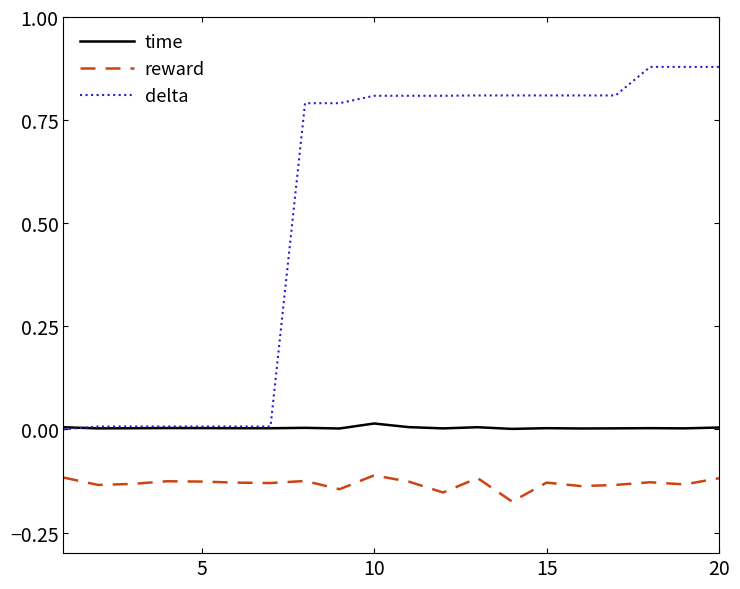

Which series has the largest range (max minus min)?

delta